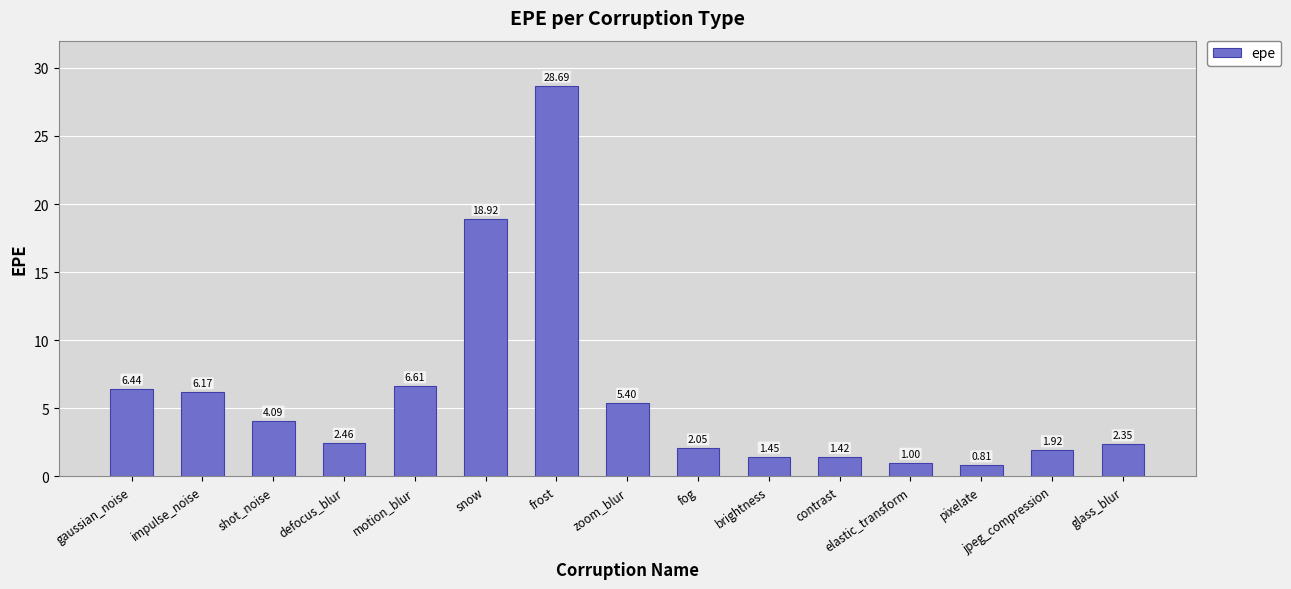

At which category does the chart reach its minimum across all series?

pixelate